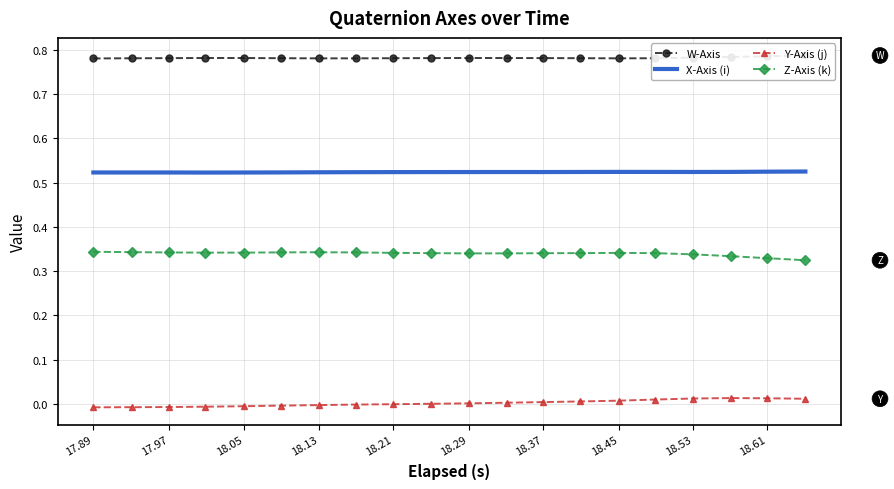

True or false: W-Axis and X-Axis (i) cross at least once.

False